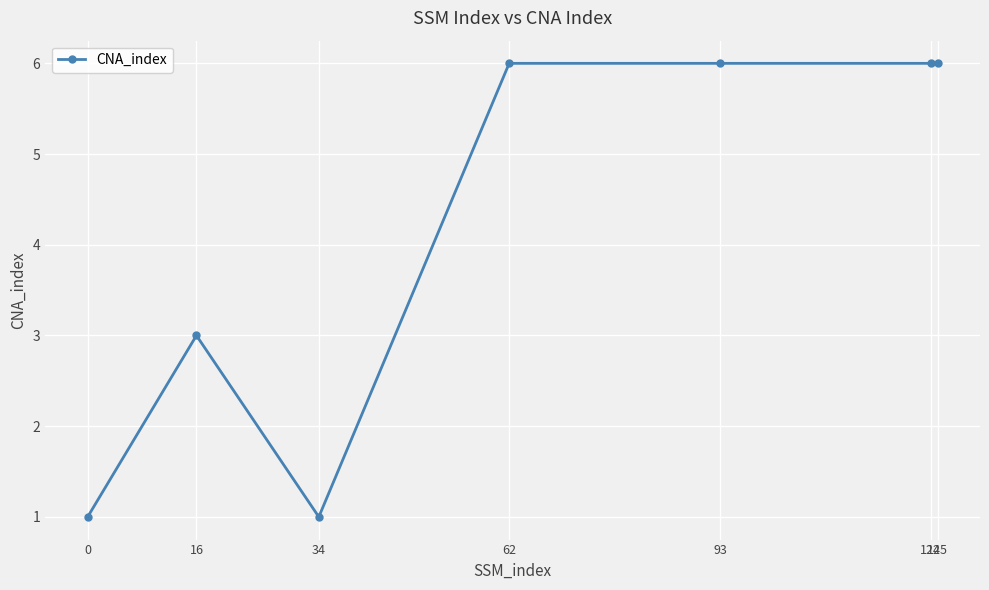

What is the greatest value displayed?

6